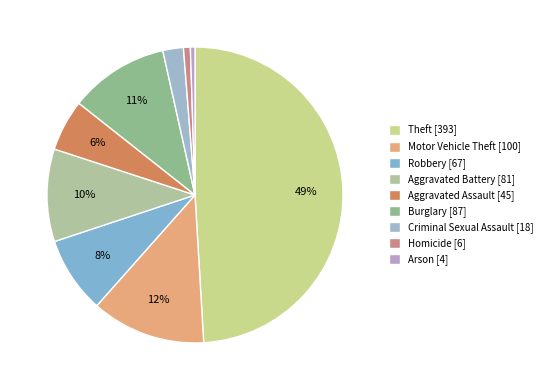

Between Aggravated Battery and Criminal Sexual Assault, which is larger?

Aggravated Battery